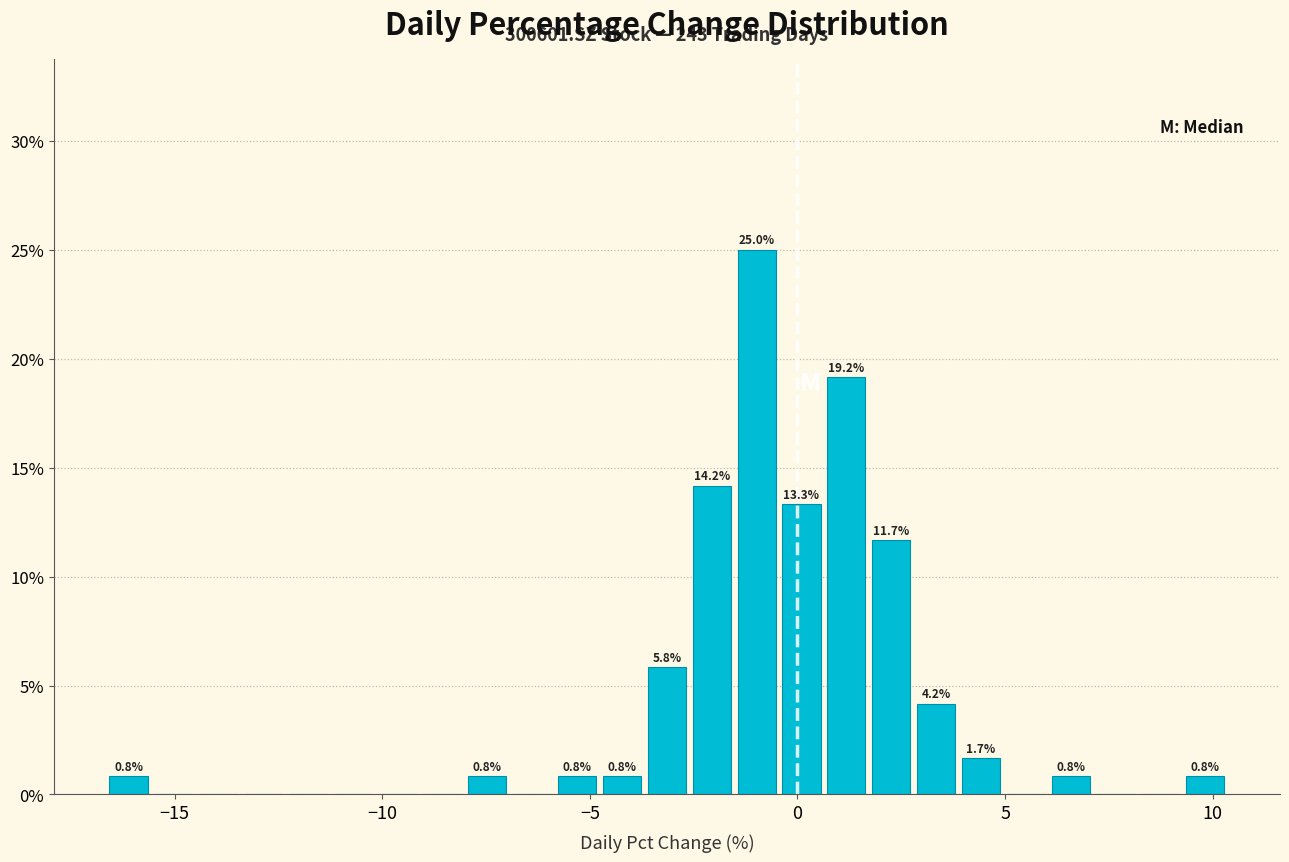

Around what value on the x-axis is the tallest bar? Give the approximate position of its centre, as read against the axis.

-1.0